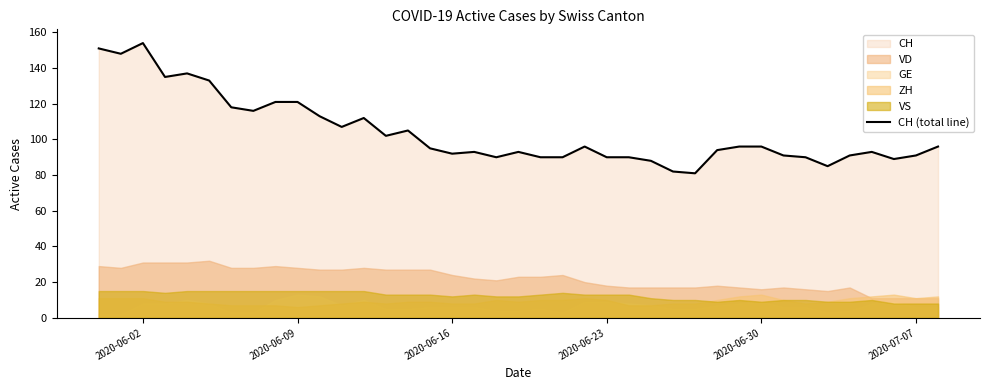

True or false: CH (total line) has a value of 90 at 2020-06-23.

True